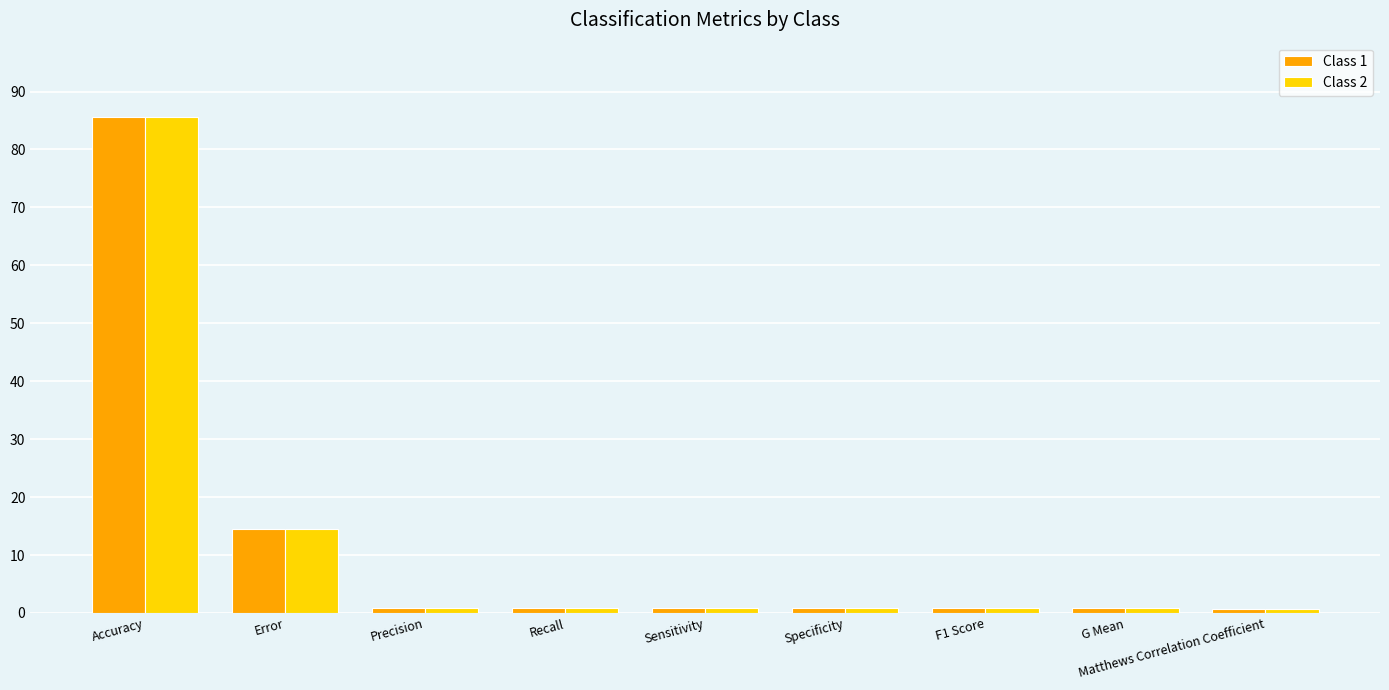

What position from the left is Sensitivity?

5